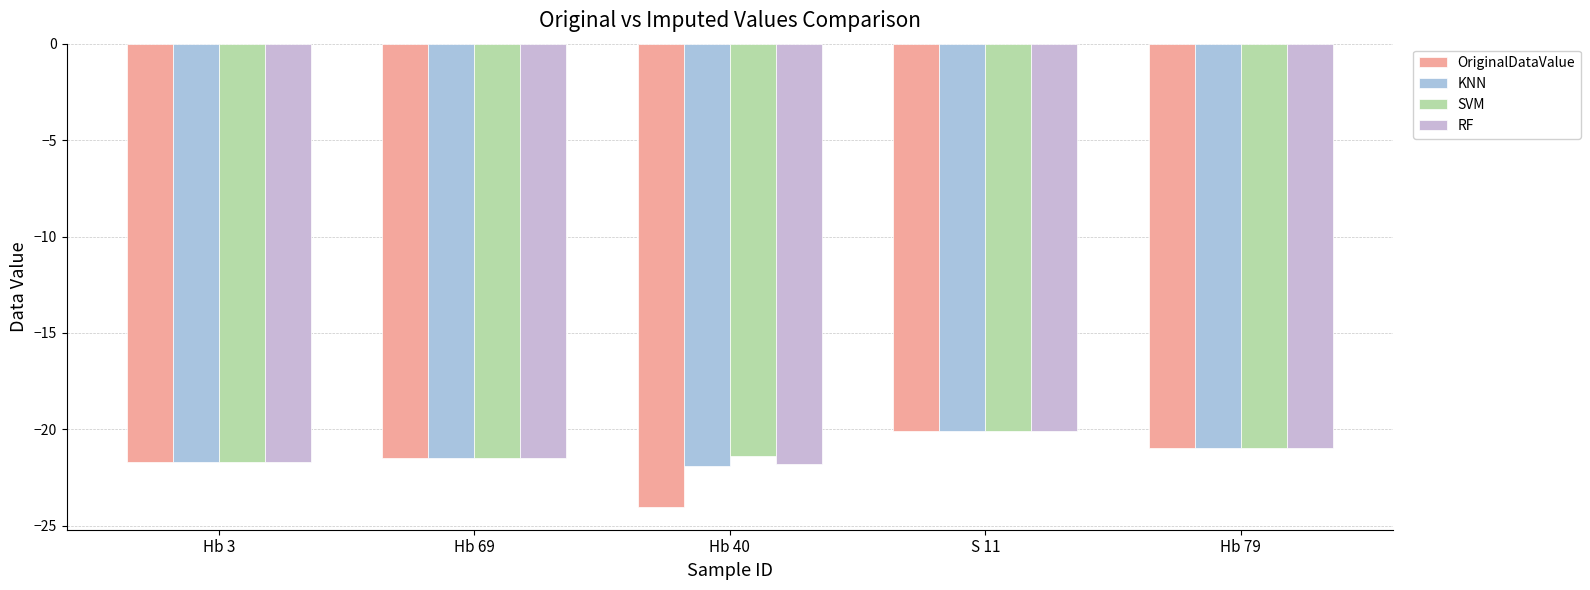

Count the number of data series in this chart.

4